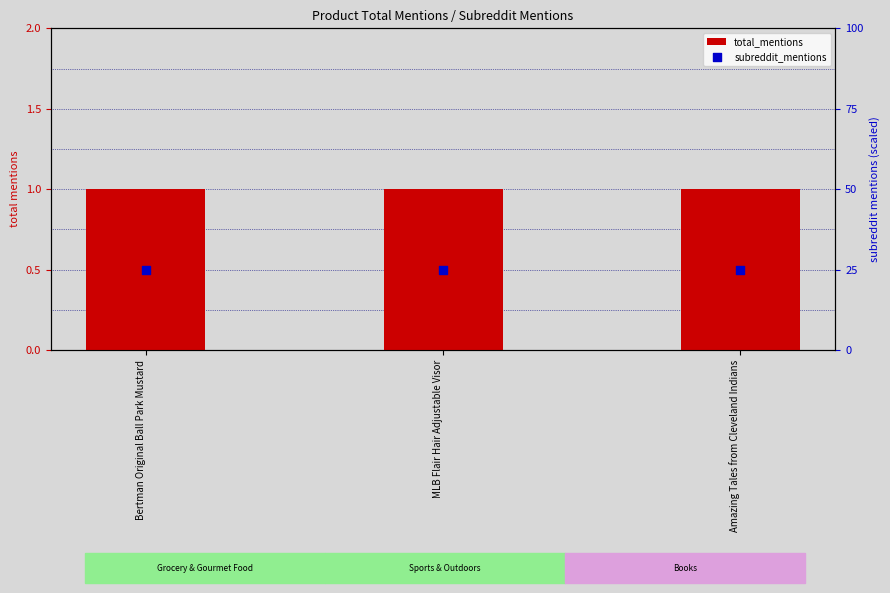

Which series has the largest total across all categories?

subreddit_mentions